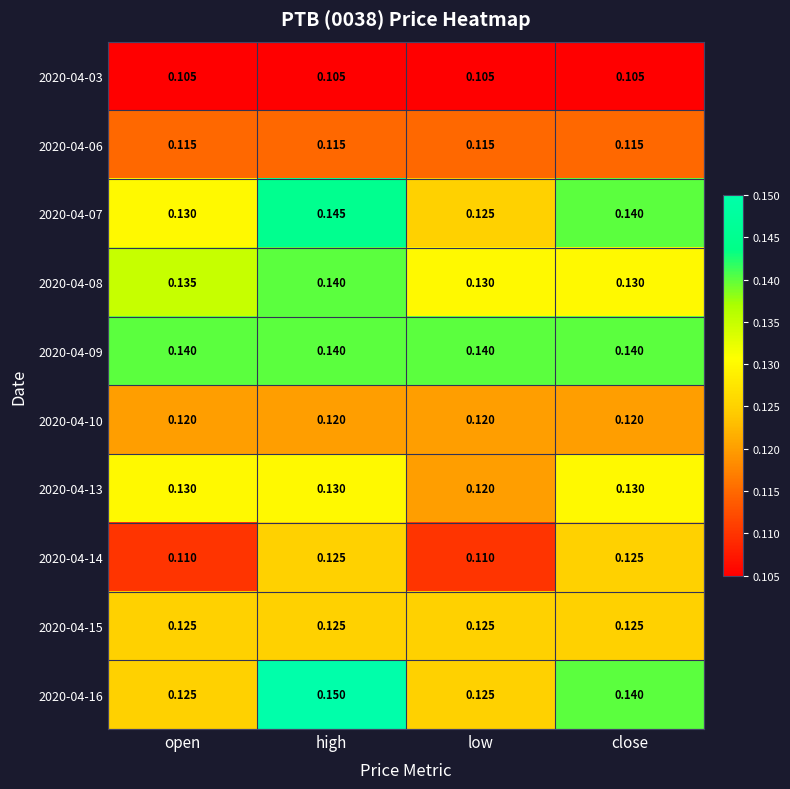

At which category is the sum across all series the highest?

high